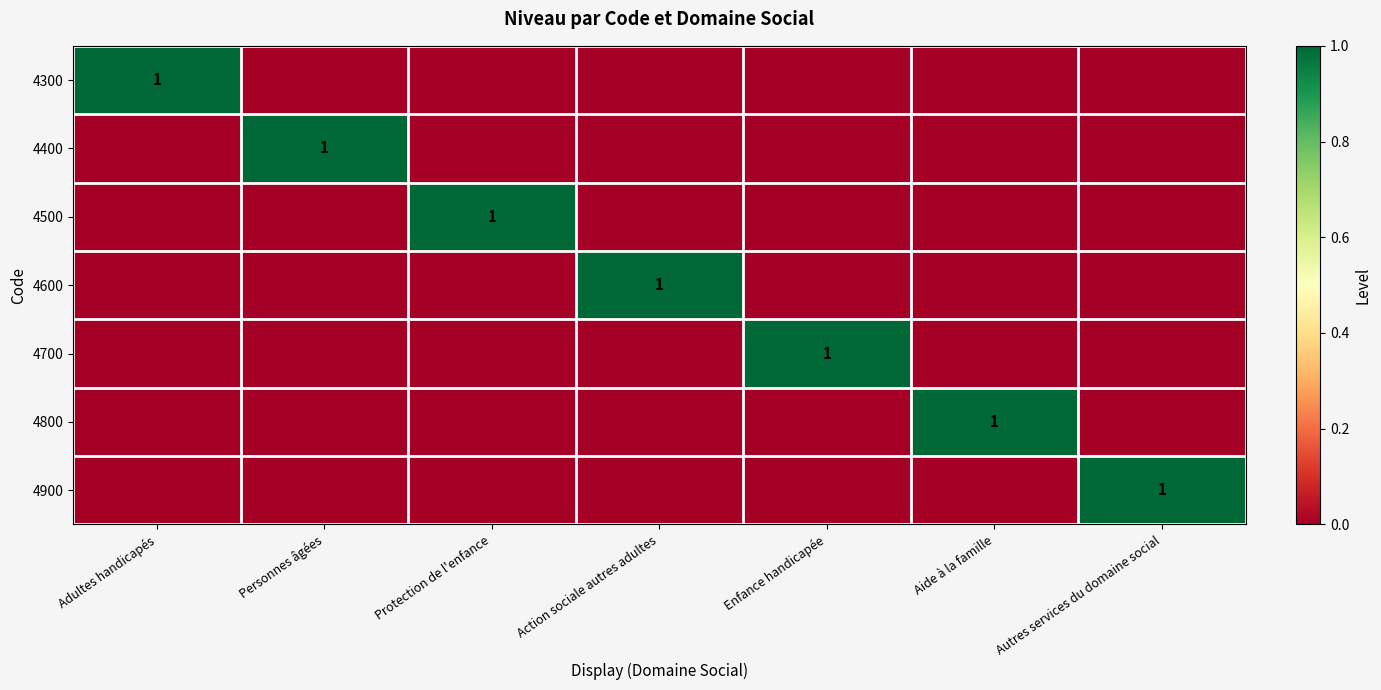

Which series has the largest range (max minus min)?

4300